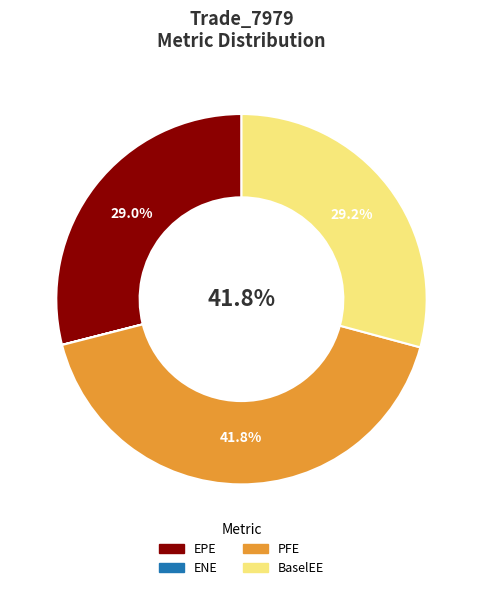

Does any single category account for the majority?

No